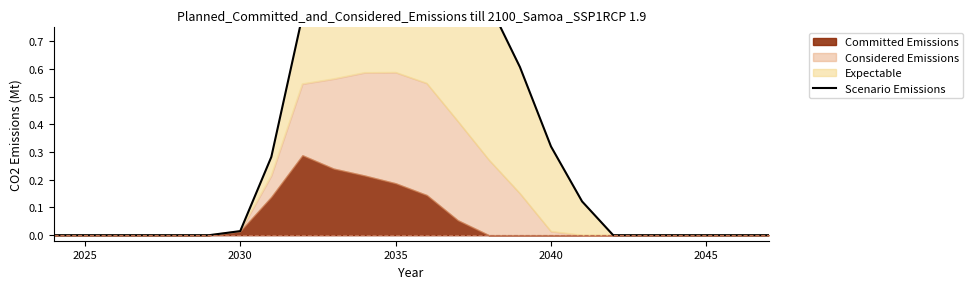

The value at 23 is -0.4. True or false?

False